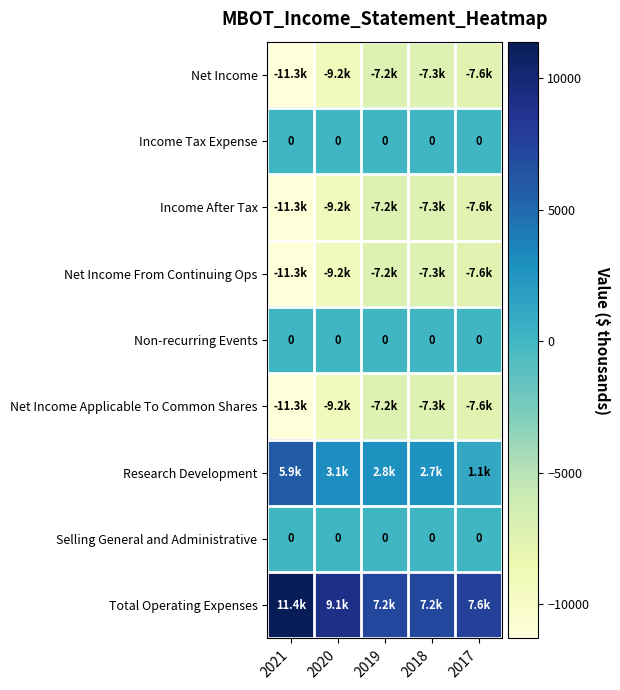

The value of Selling General and Administrative at 2017 is 0. True or false?

True